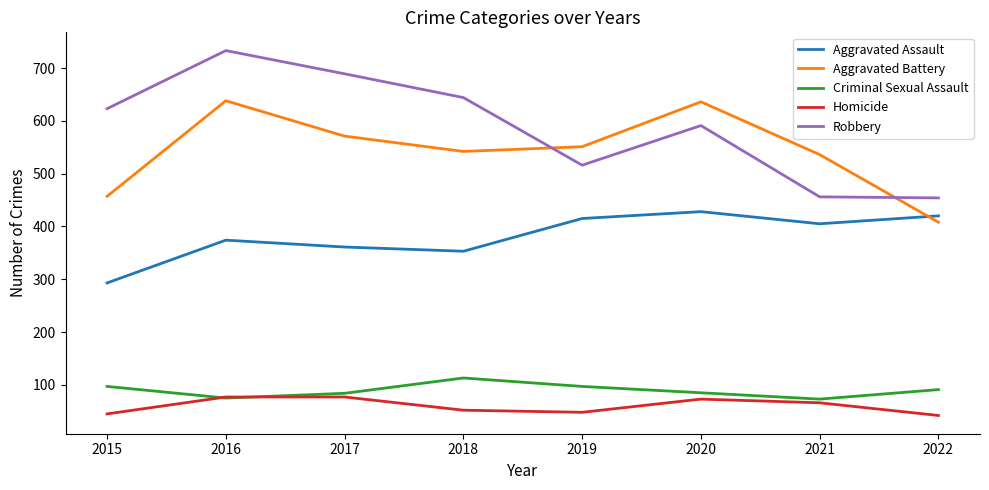

Rank the series by their maximum value, from highest to lowest.

Robbery, Aggravated Battery, Aggravated Assault, Criminal Sexual Assault, Homicide